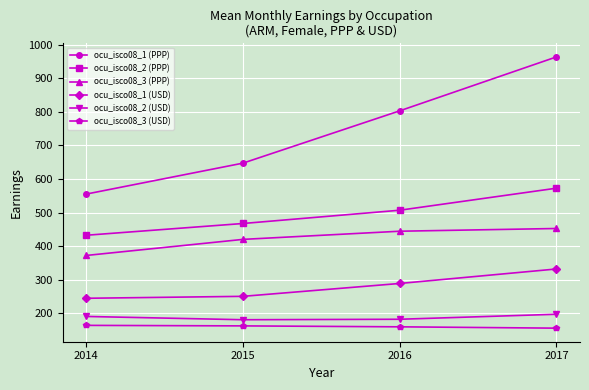

How many data points in ocu_isco08_2 (USD) are less than 190?

2